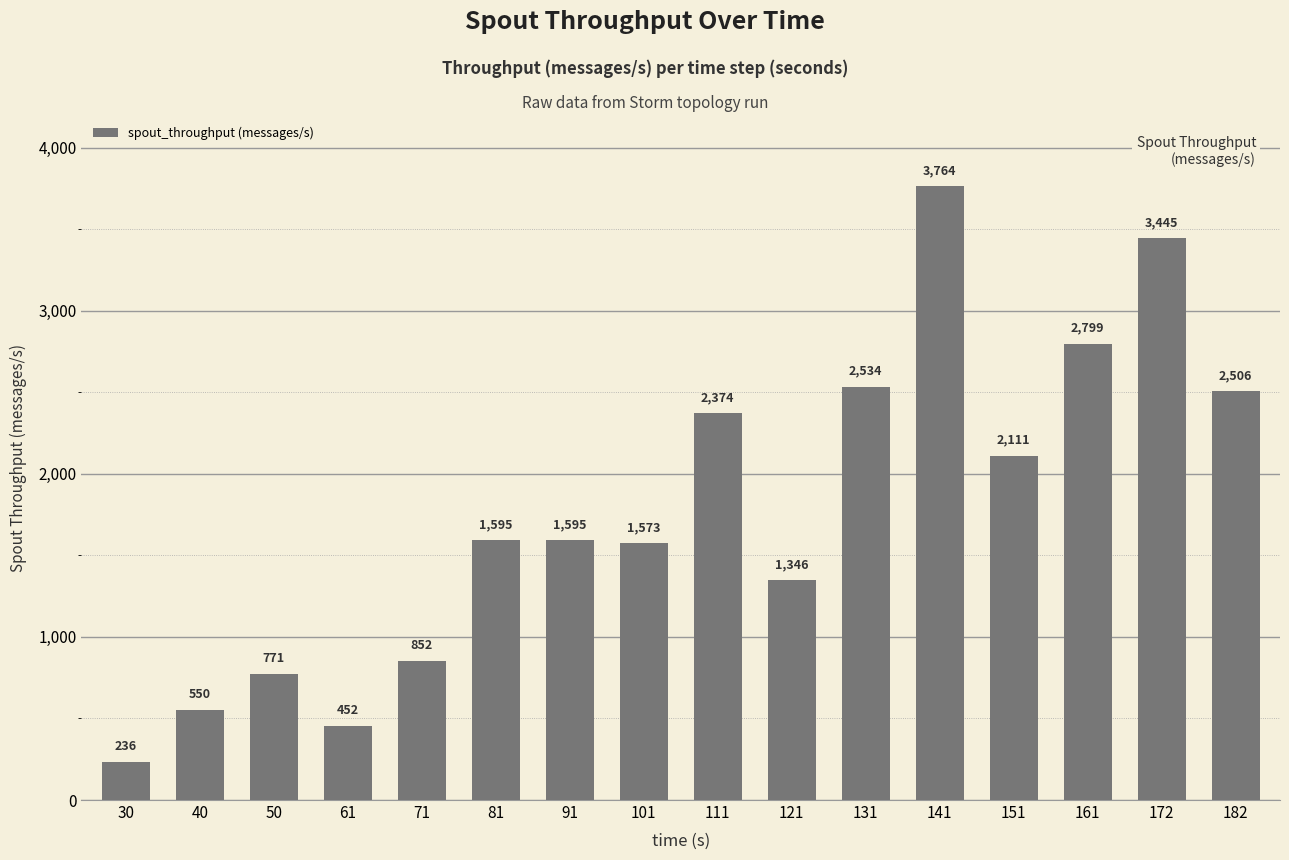

What is the difference between the maximum and minimum values?

3528